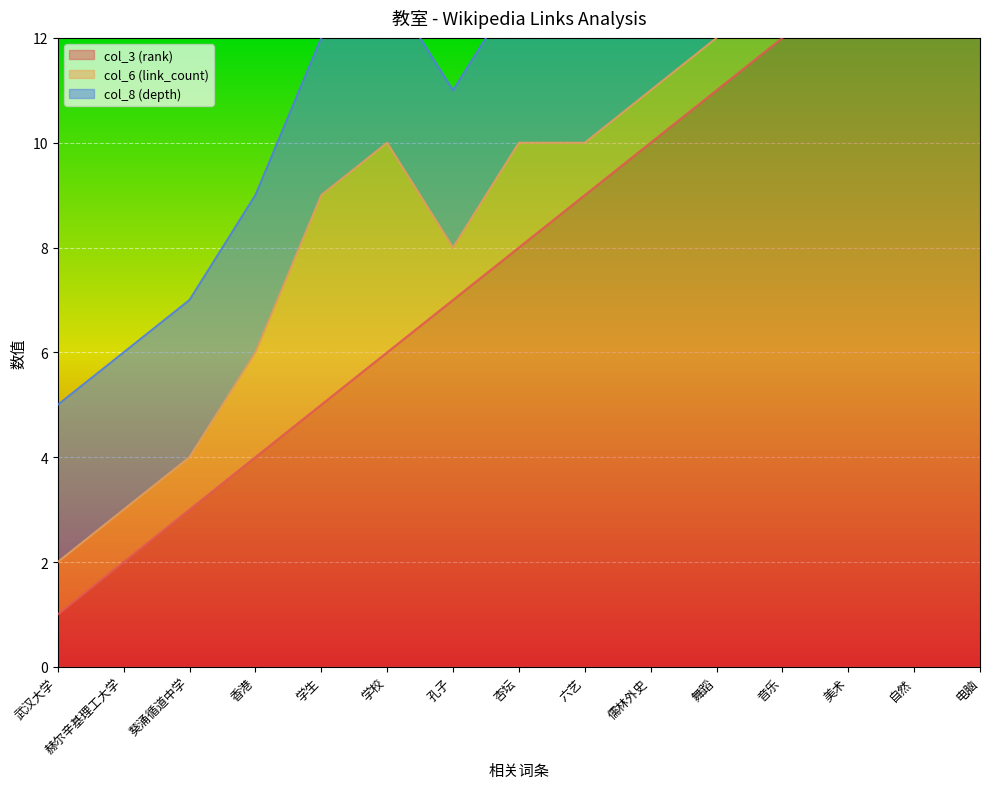

True or false: col_3 (rank) and col_8 (depth) intersect in this chart.

False